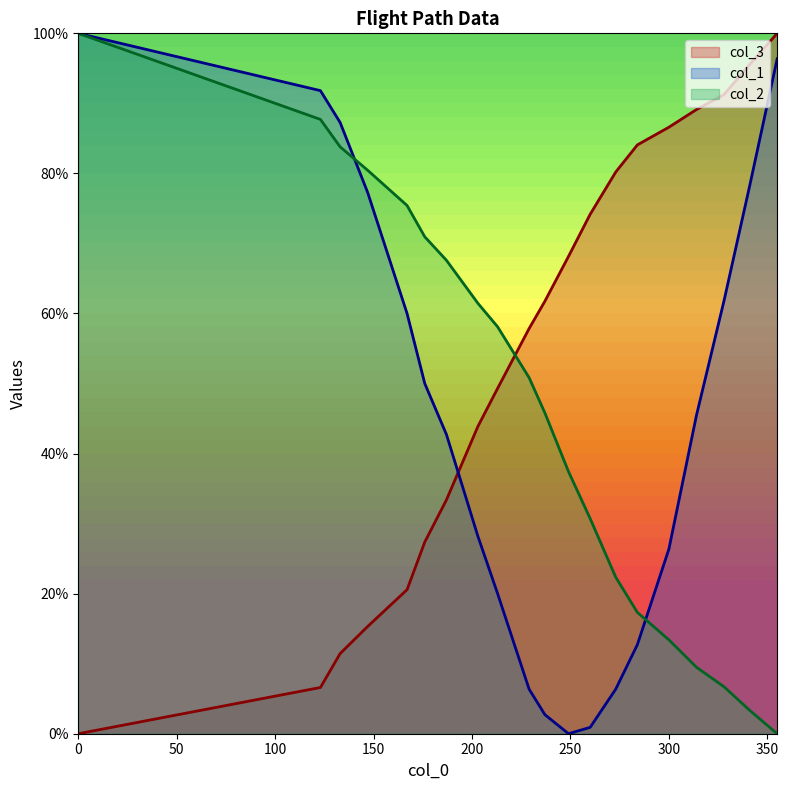

True or false: col_3 and col_1 cross at least once.

True